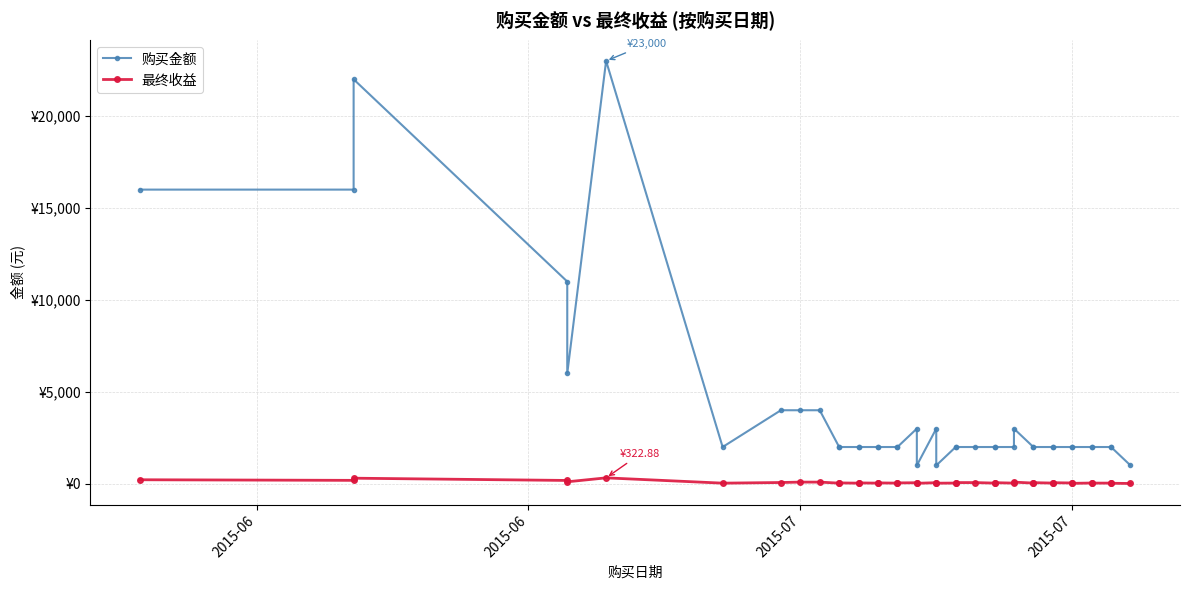

Rank the series by their maximum value, from lowest to highest.

最终收益, 购买金额